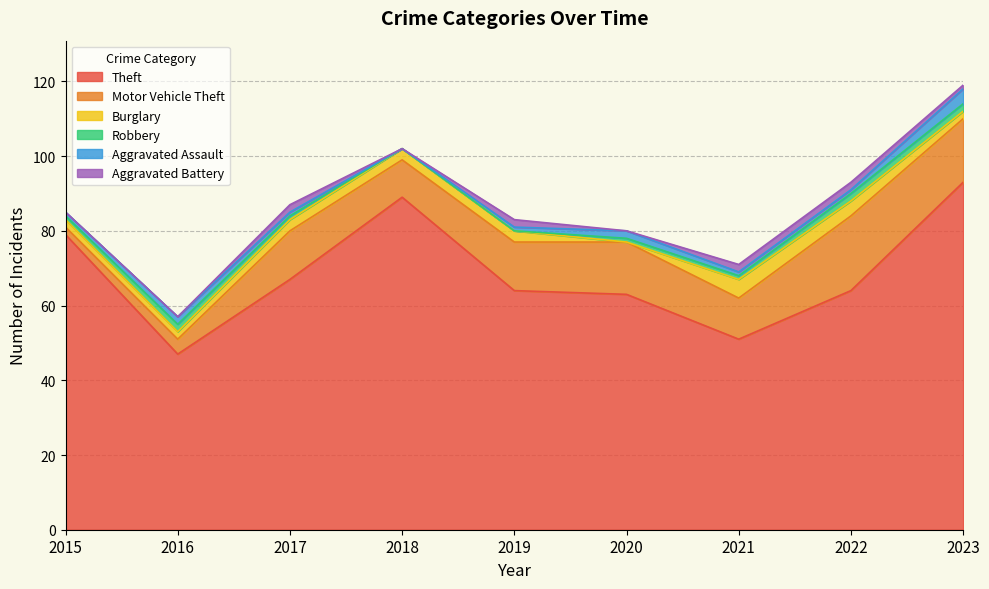

Is the value of Motor Vehicle Theft at 2022 greater than the value of Robbery at 2018?

Yes